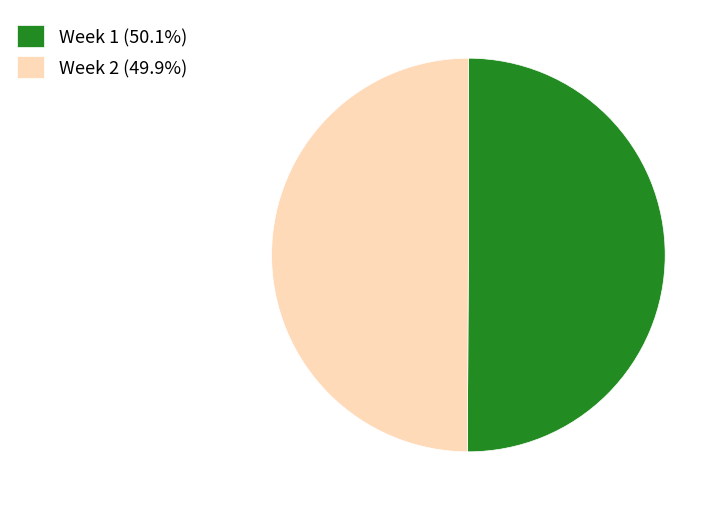

Combined, do Week 1 (50.1%) and Week 2 (49.9%) account for over 50%?

Yes